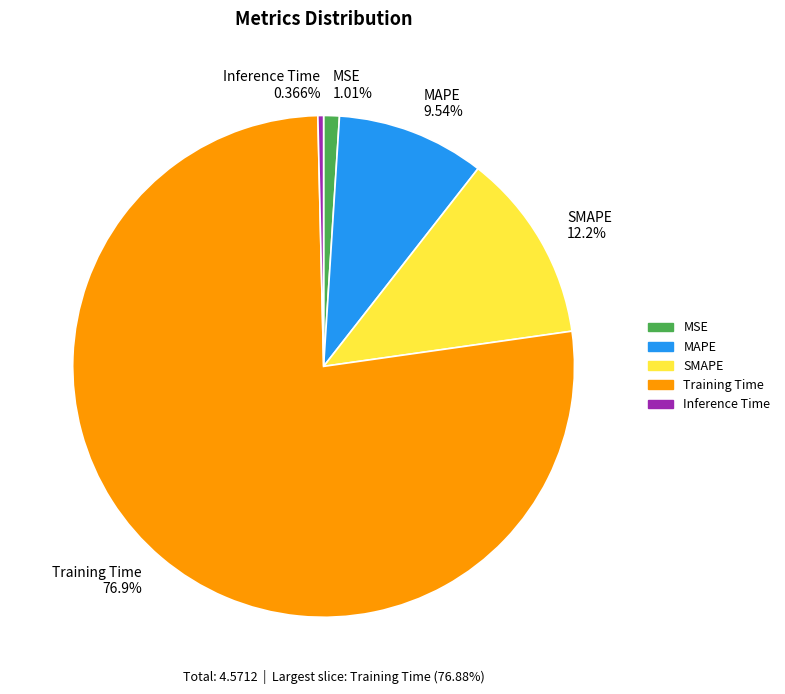

How much of the chart is everything except SMAPE?

87.8%